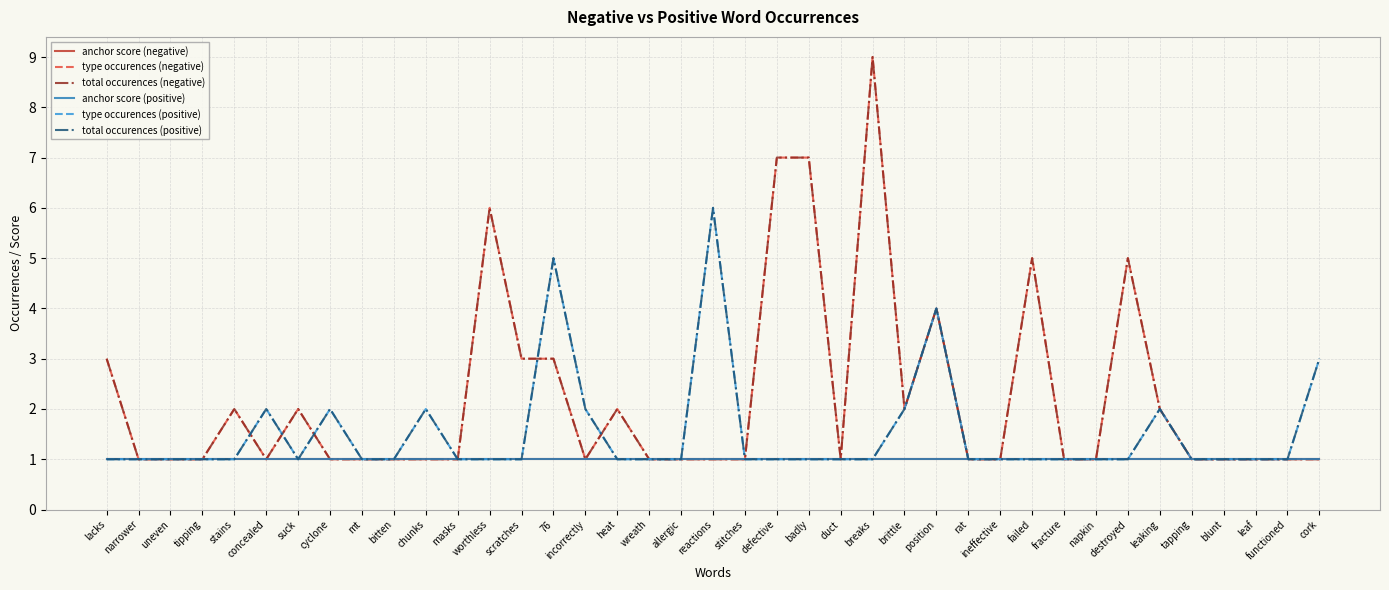

Which series has the largest range (max minus min)?

type occurences (negative)